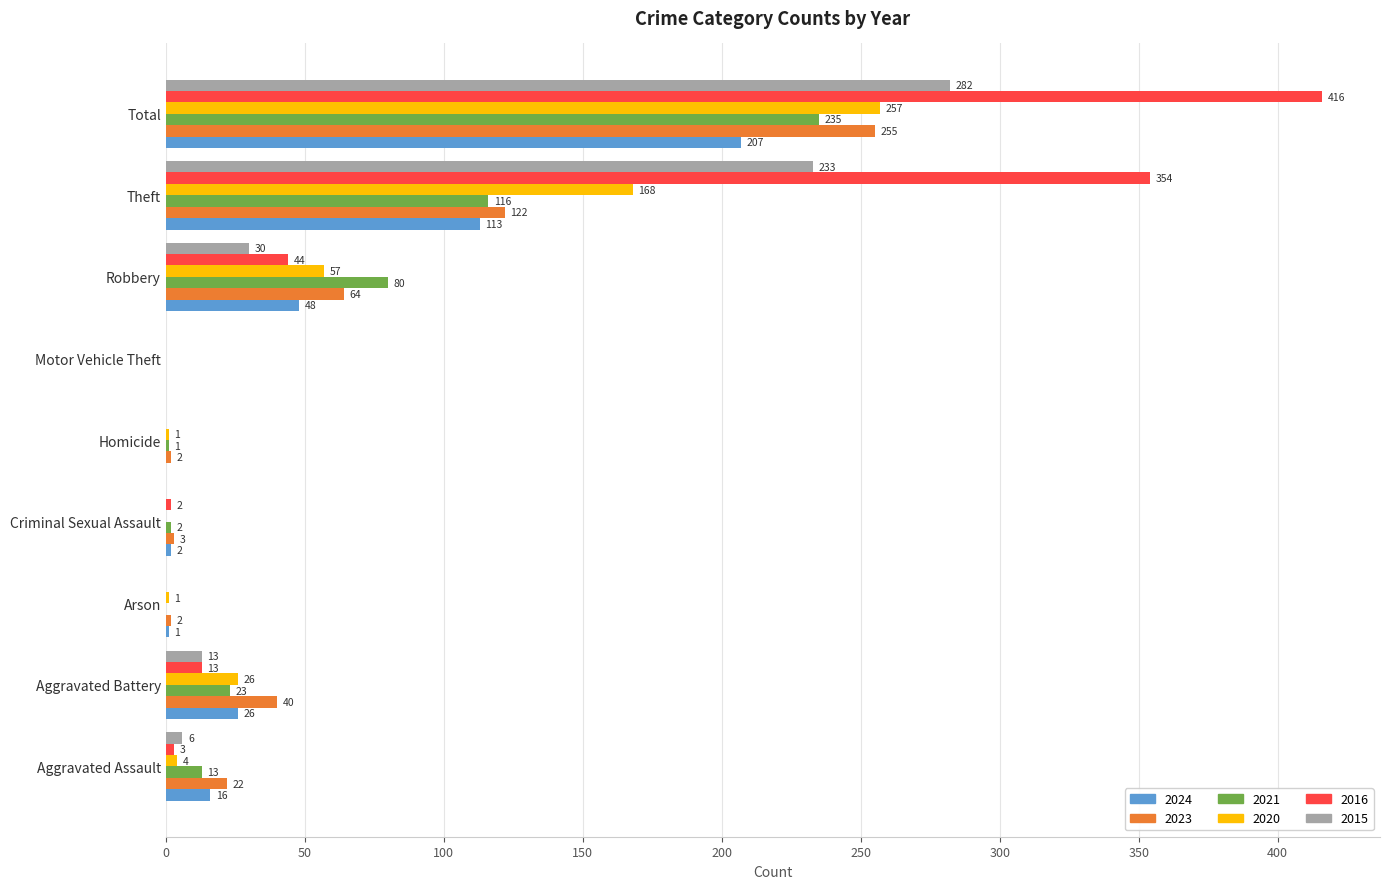

What is the sum of all 2015 values?

564